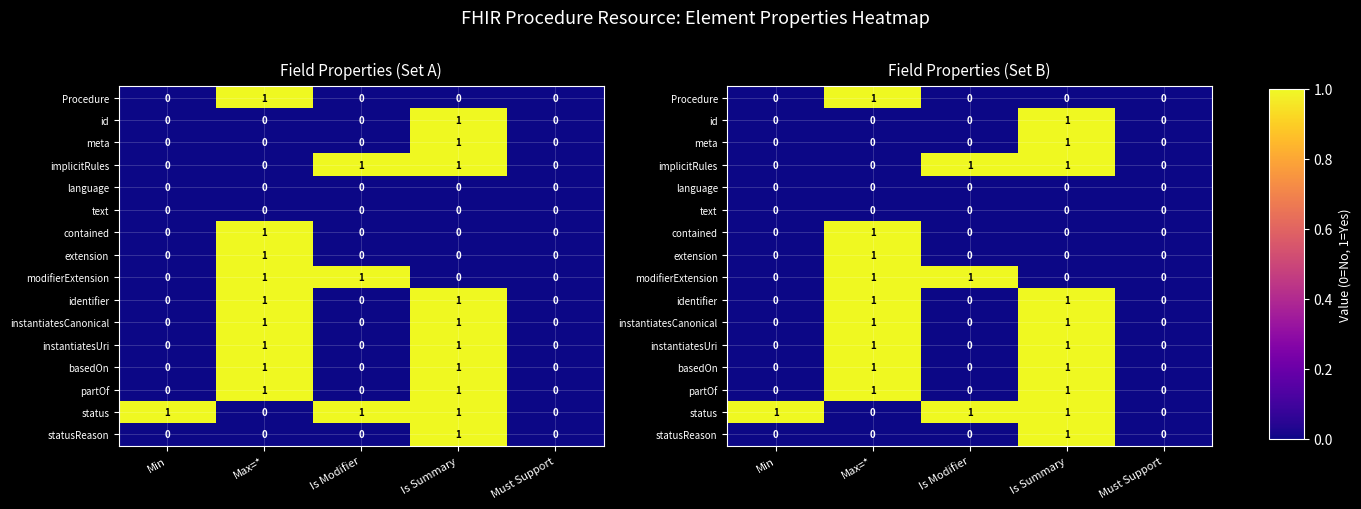

What is the sum of all meta values?

1